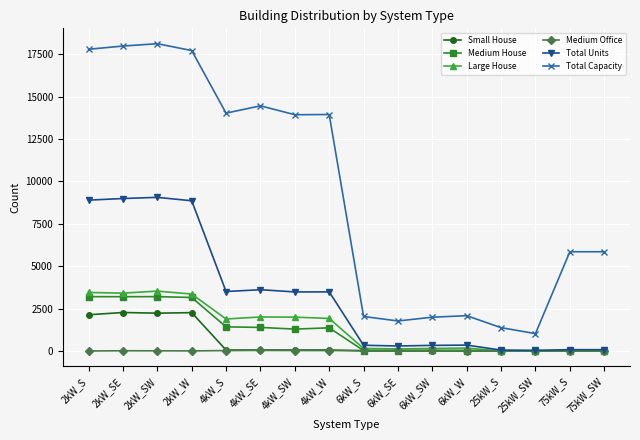

What is the minimum value for Total Capacity?

1025